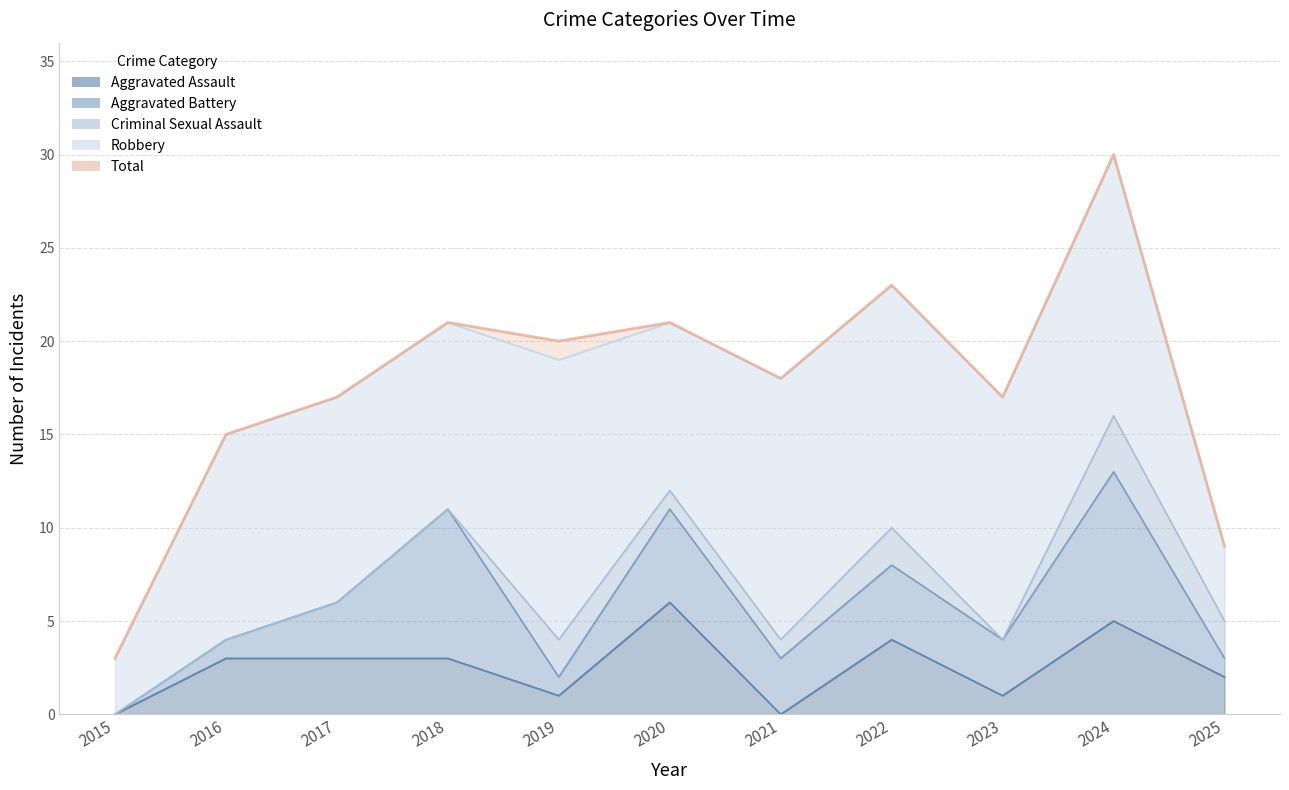

Reading left to right, transcribe all the data shown in this chart.

Aggravated Assault: 0	3	3	3	1	6	0	4	1	5	2
Aggravated Battery: 0	1	3	8	1	5	3	4	3	8	1
Criminal Sexual Assault: 0	0	0	0	2	1	1	2	0	3	2
Robbery: 3	11	11	10	15	9	14	13	13	14	4
Total: 3	15	17	21	20	21	18	23	17	30	9